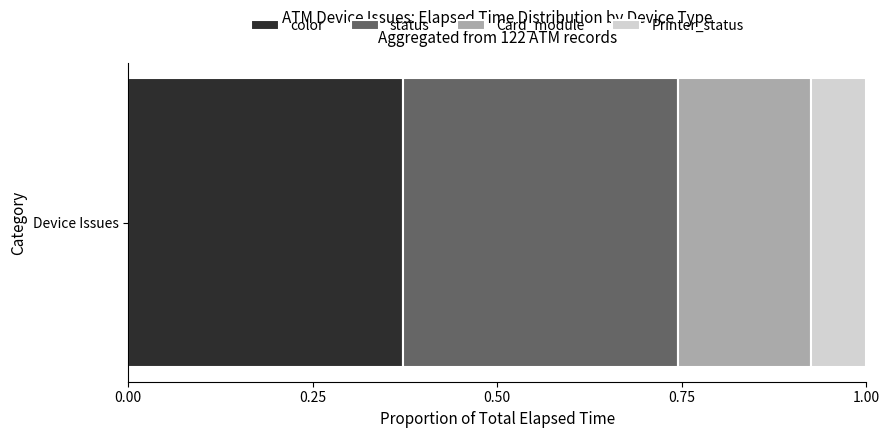

The value of color at Device Issues is 0.6. True or false?

False